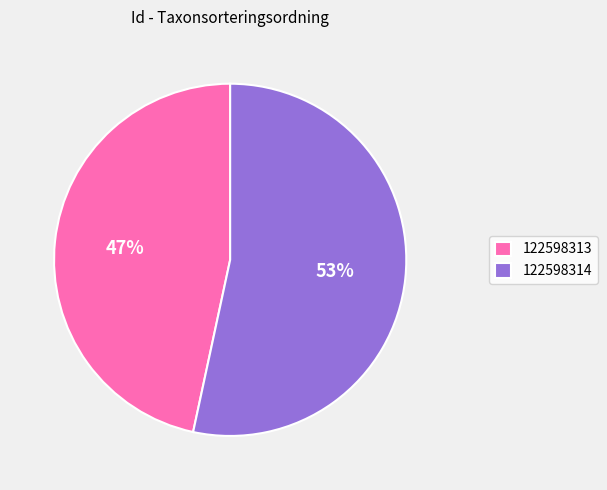

Does any single category account for the majority?

Yes